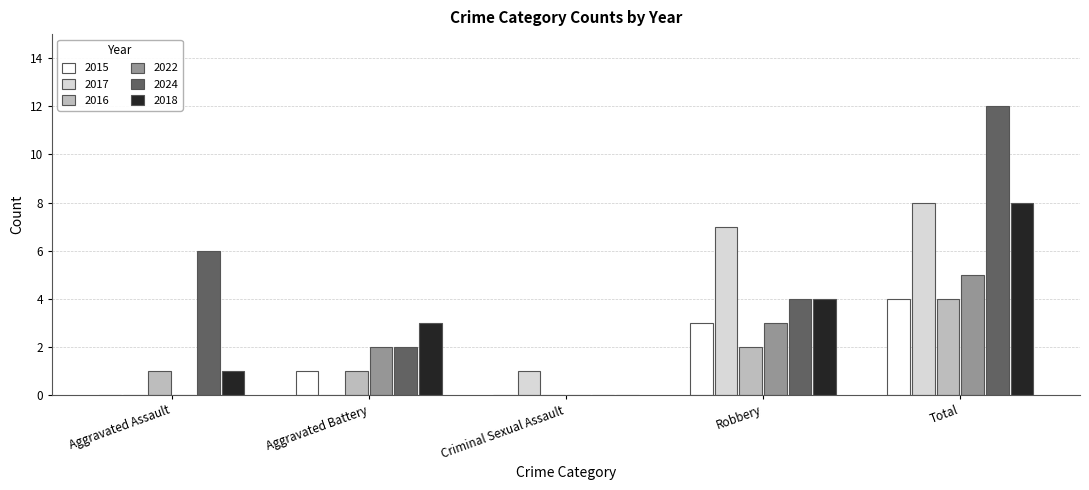

What is the average value of the 2017 series?

3